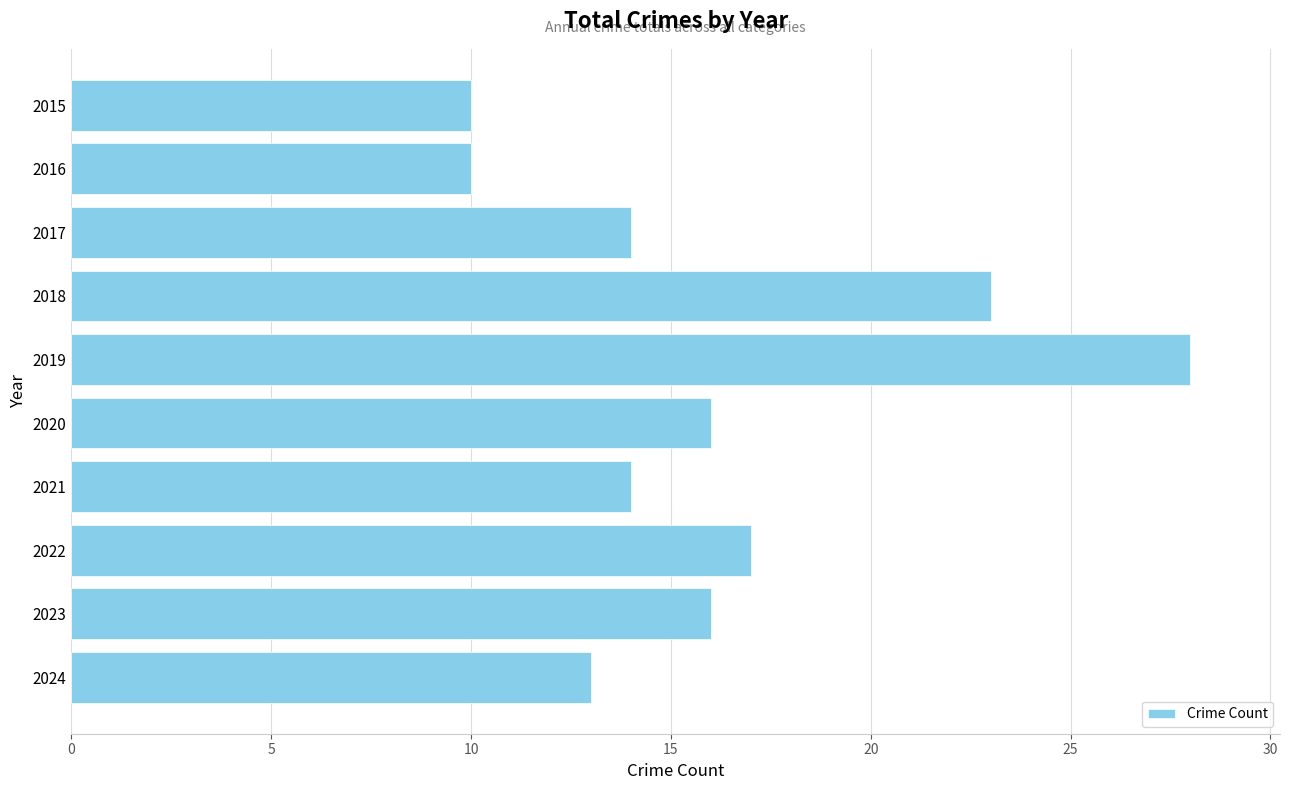

Is it true that the value at 2023 is 16?

True